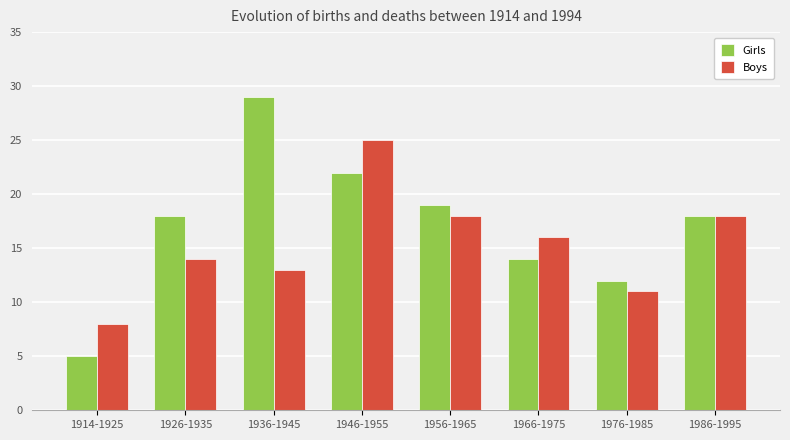

Where is Boys nearest to the value 16?

1966-1975